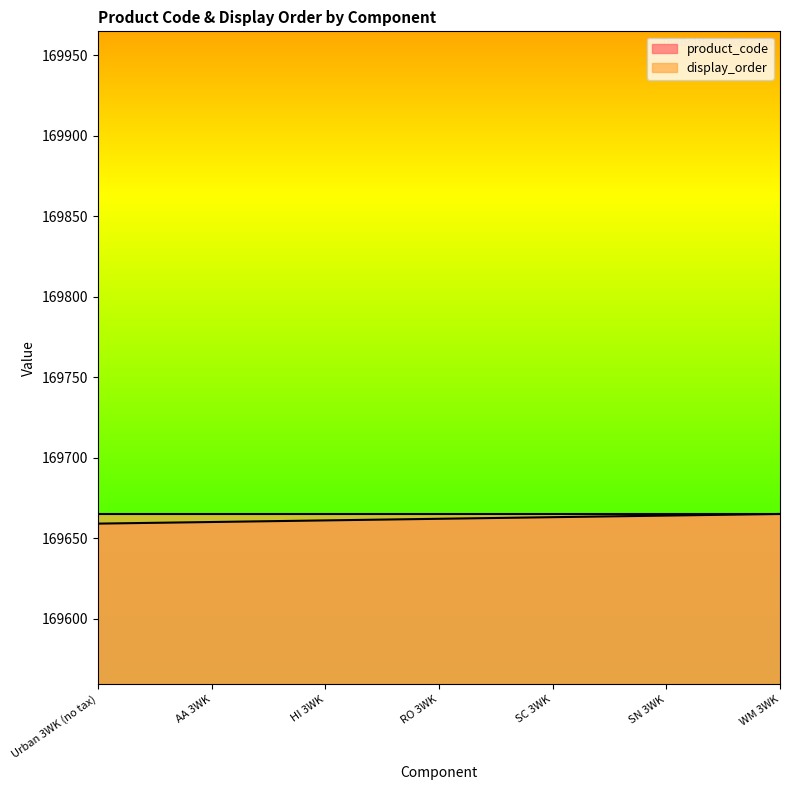

True or false: there are more than 1 points higher than both neighbors.

False